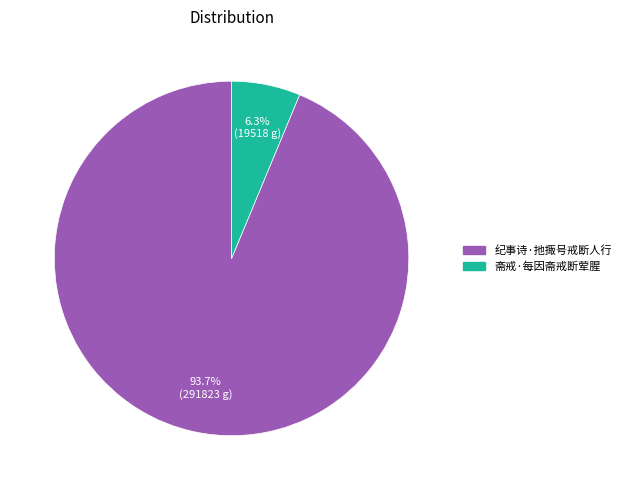

Rank the categories by value from highest to lowest.

纪事诗·扡掫号戒断人行, 斋戒·每因斋戒断荤腥